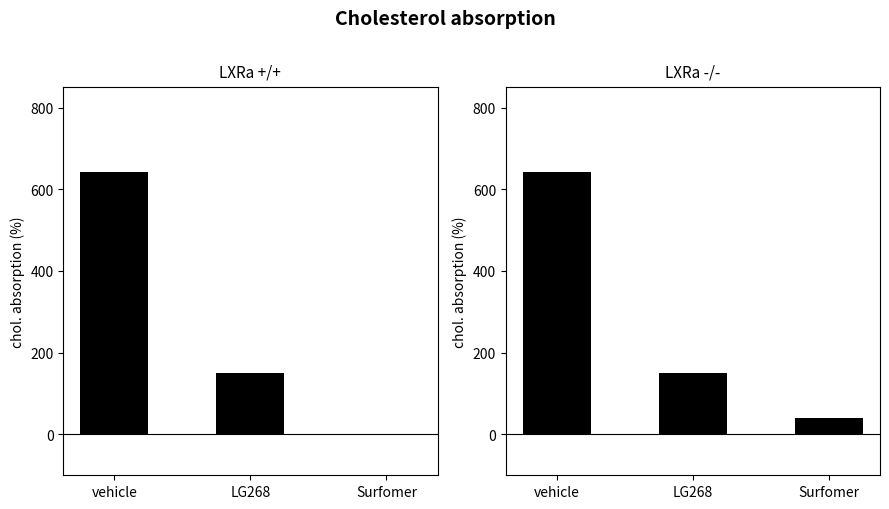

What is the highest value of the LXRa +/+ series?

643.3